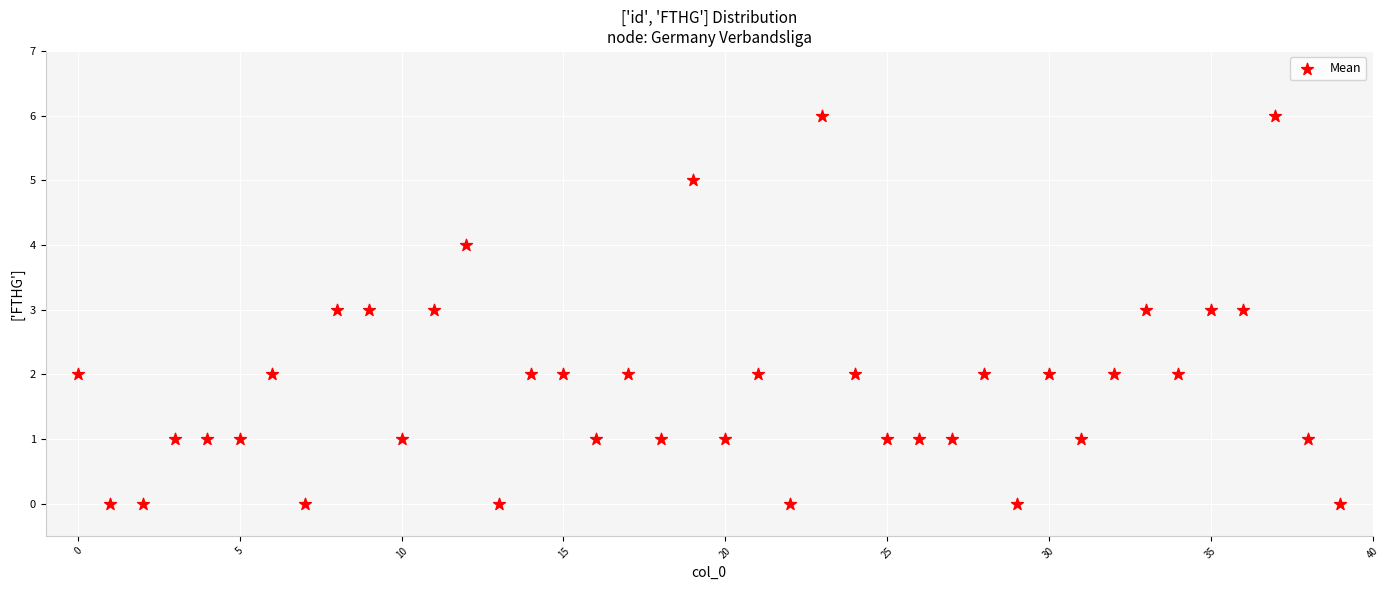

What is the range of Y values (max minus min)?

6